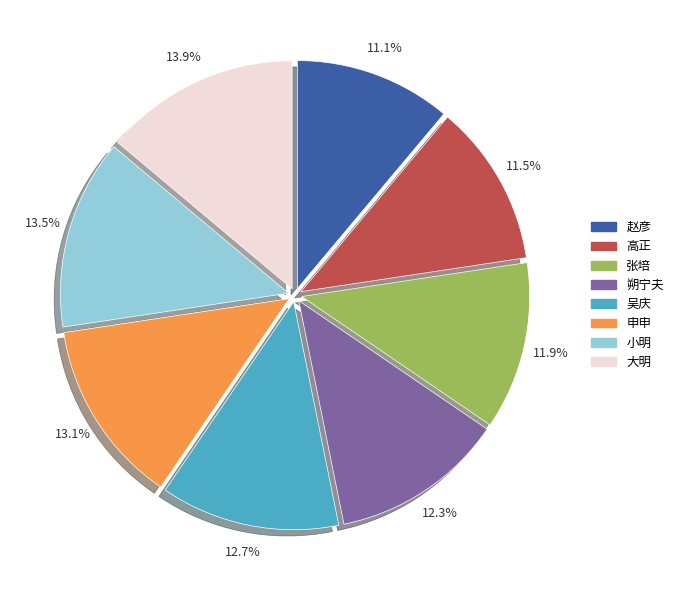

Combined, what portion of the pie is 吴庆 and 张培?

24.6%